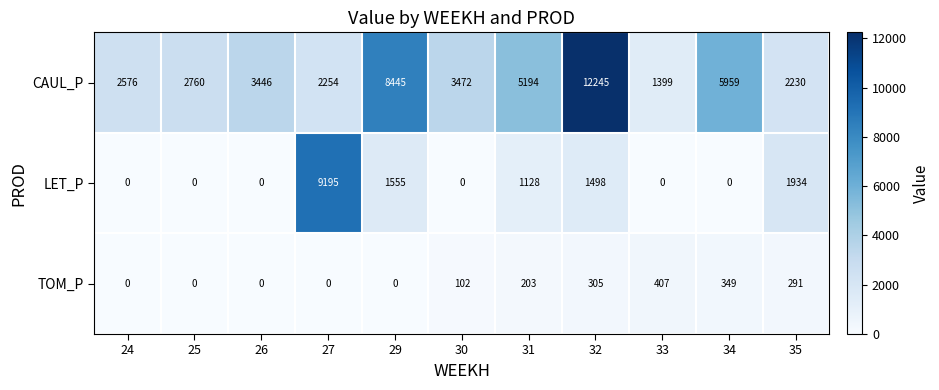

At how many categories does at least one series exceed 4080?

5